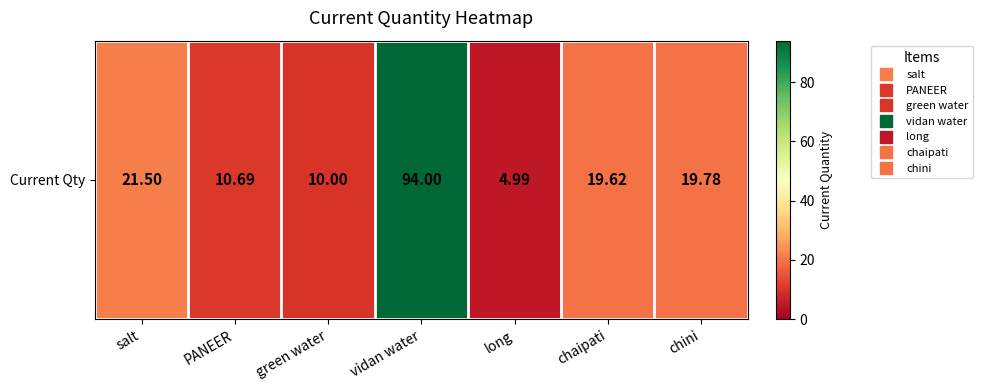

What is the difference between the values at chini and chaipati?

0.2